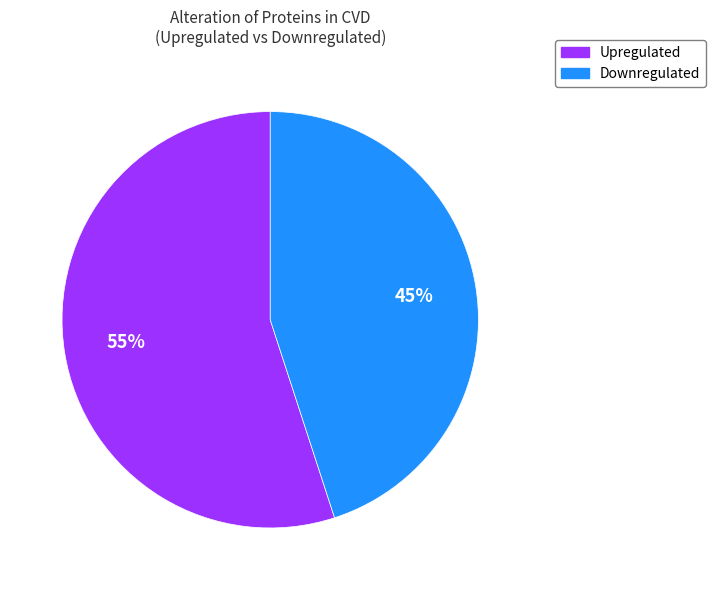

Is the sum of Upregulated and Downregulated greater than half?

Yes